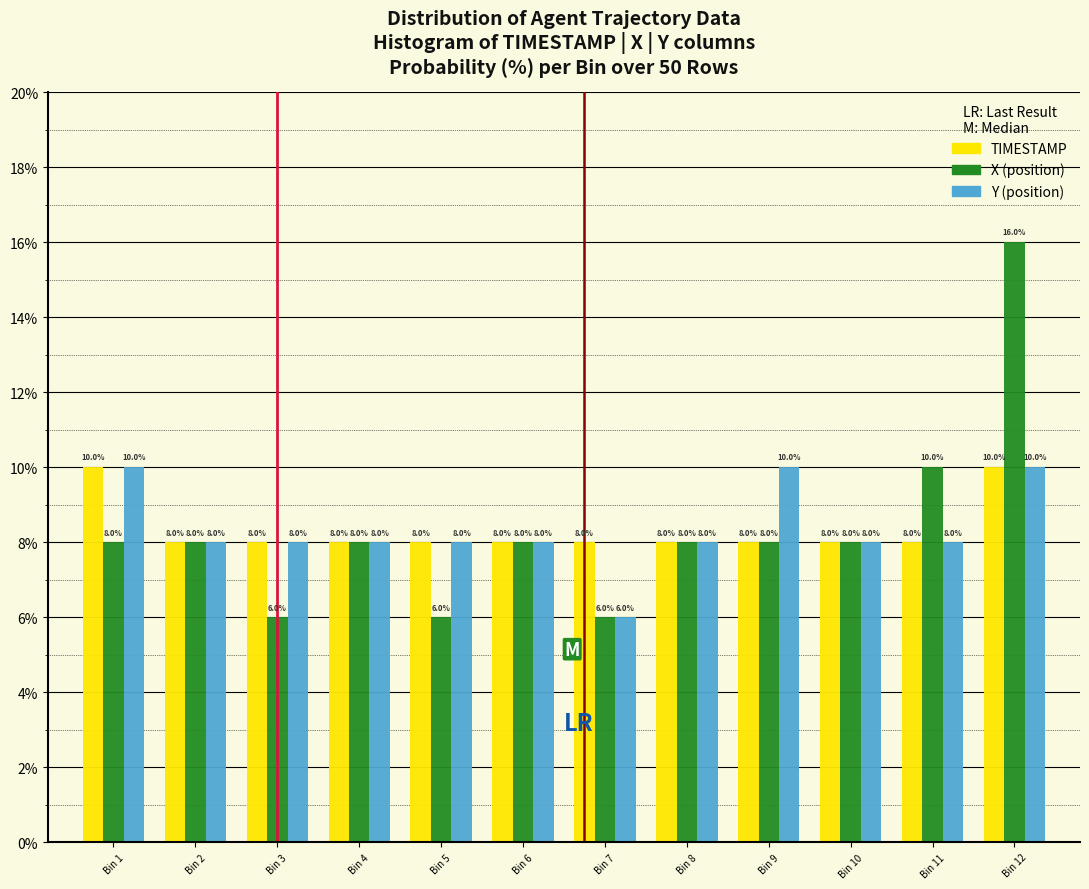

Reading left to right, list all the values displayed in this chart.

TIMESTAMP: 10	8	8	8	8	8	8	8	8	8	8	10
X: 8	8	6	8	6	8	6	8	8	8	10	16
Y: 10	8	8	8	8	8	6	8	10	8	8	10